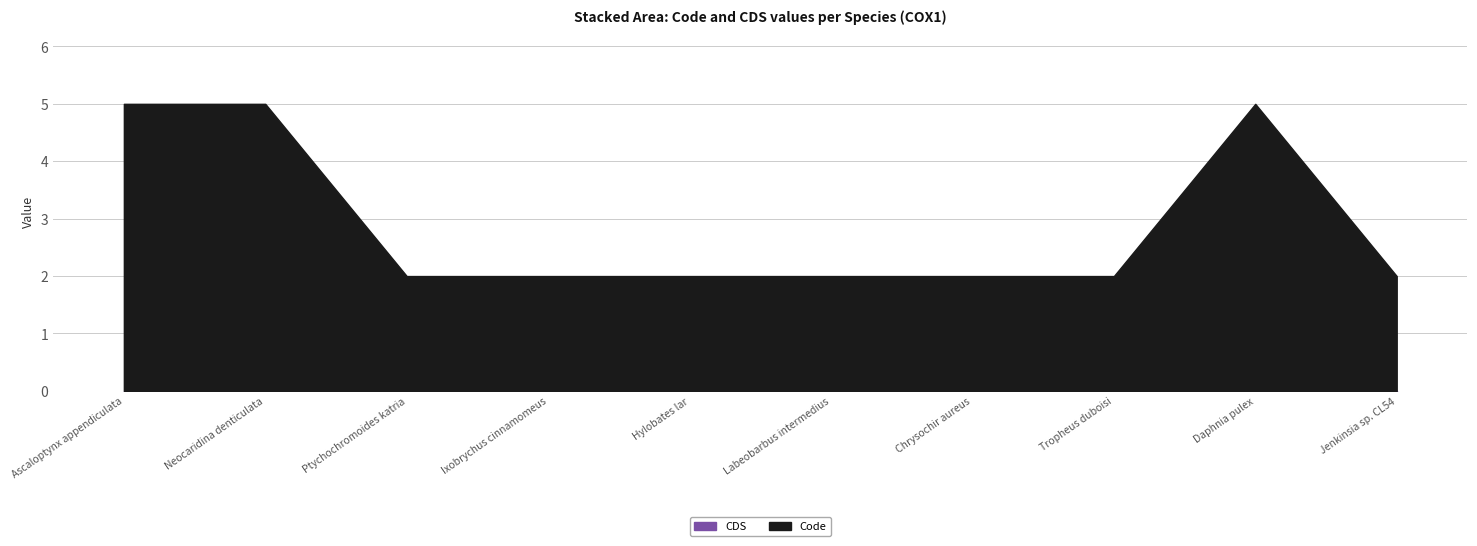

Rank the series by their maximum value, from lowest to highest.

CDS, Code